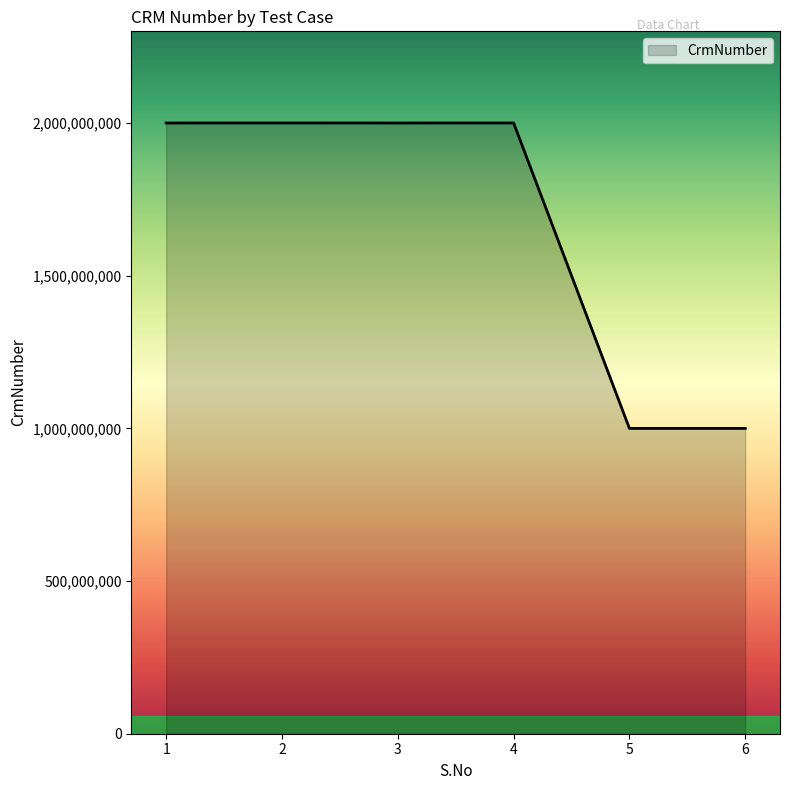

What is the difference between the second highest and second lowest values?

1000539595